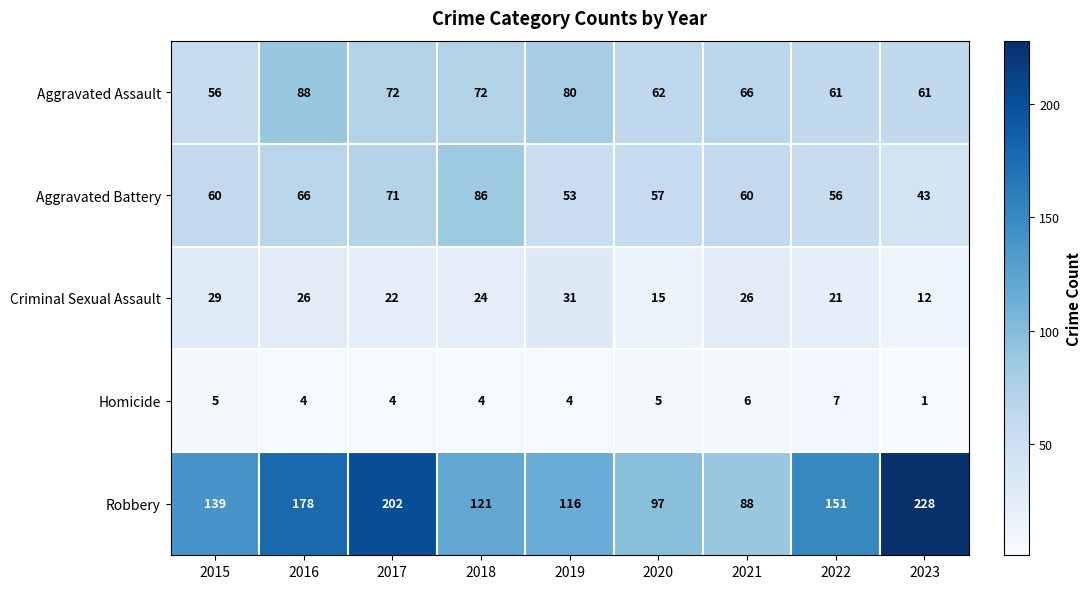

How many values in the Robbery series are below 139?

4